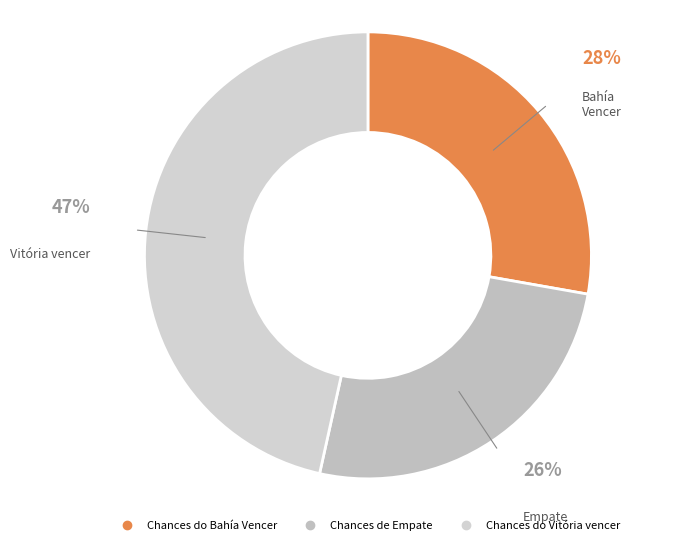

Is Chances do Bahía Vencer the majority of the pie?

No